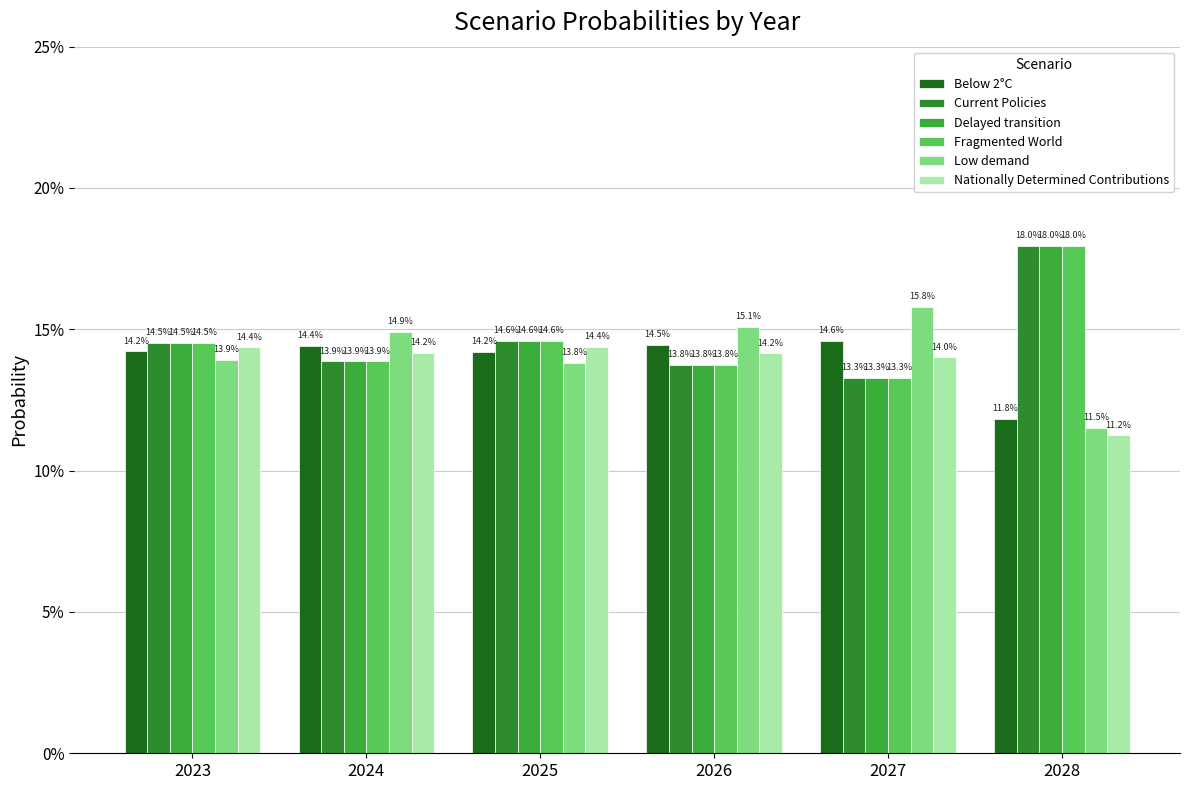

Rank the categories by Current Policies value from lowest to highest.

2027, 2026, 2024, 2023, 2025, 2028